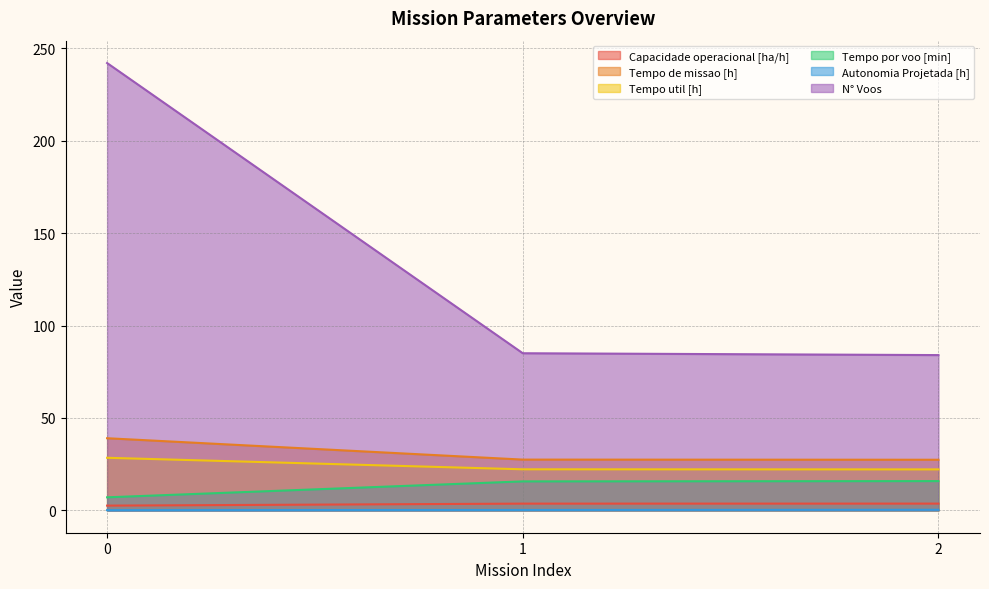

What is the total value across all series at 0?

319.2